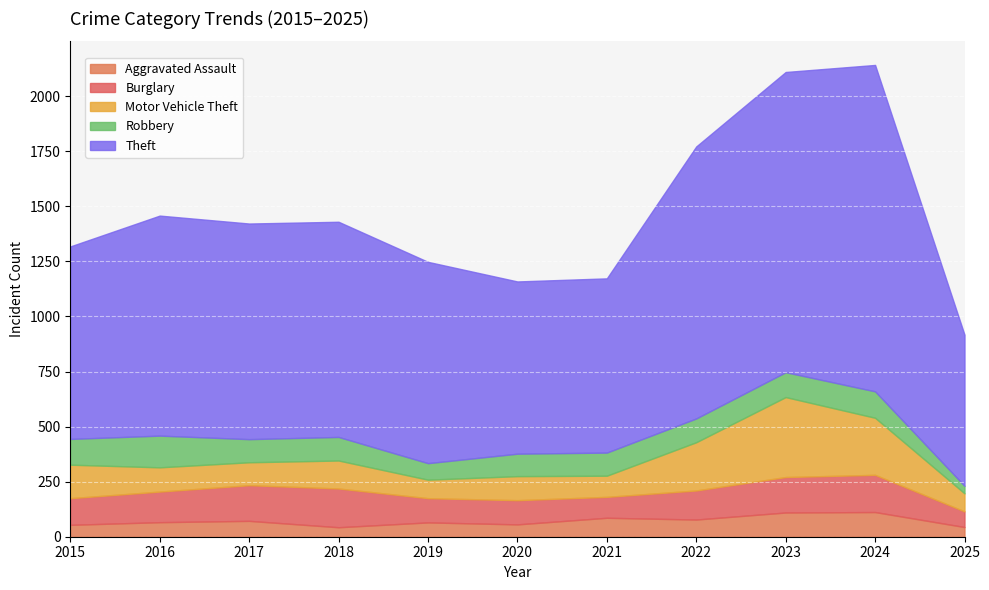

Rank the series at 2024 from highest to lowest value.

Theft, Motor Vehicle Theft, Burglary, Robbery, Aggravated Assault